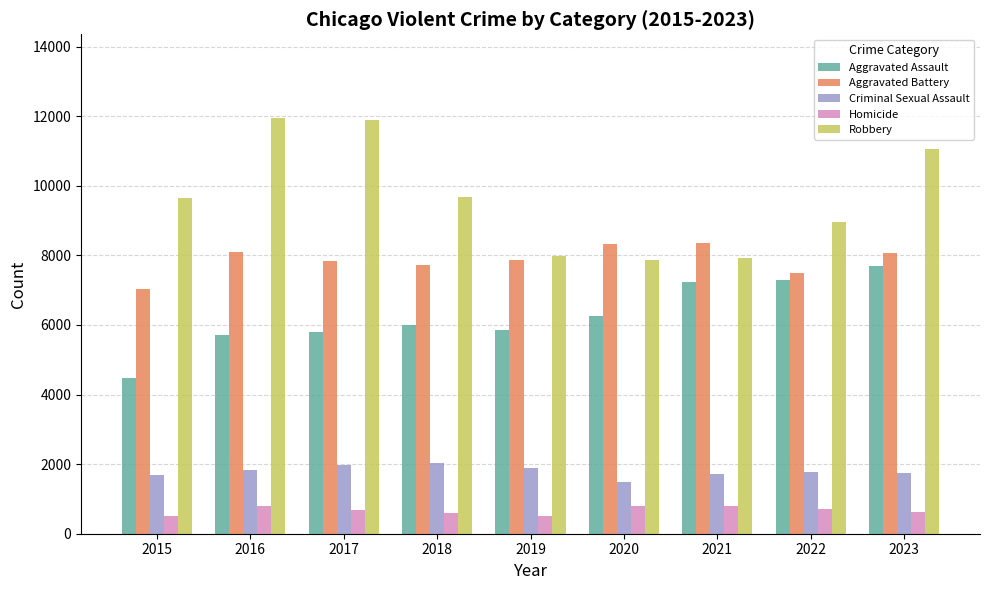

Between 2020 and 2022, which series saw the biggest shift?

Robbery